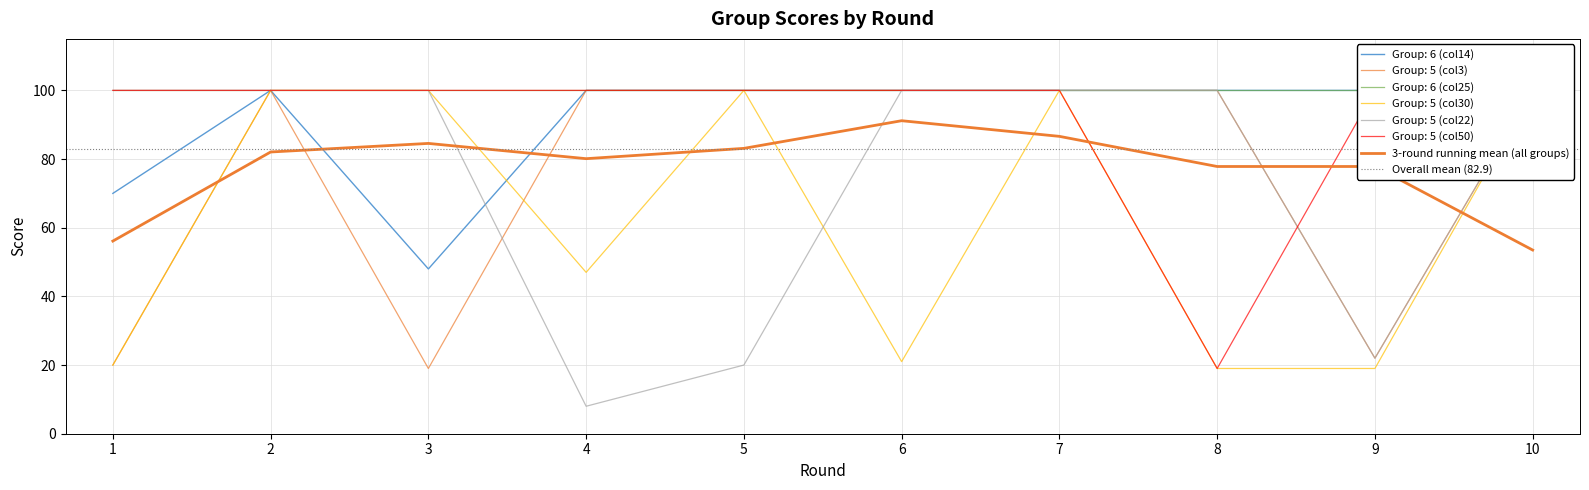

How many intersections are there between Group: 5 (col30) and Group: 6 (col14)?

1